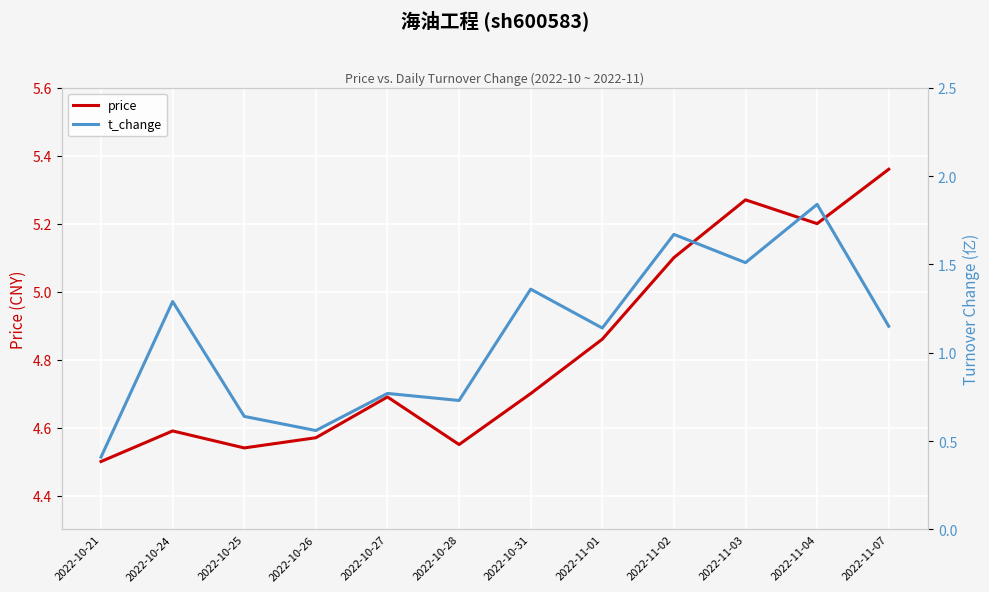

How many interior local valleys does the price series have?

3